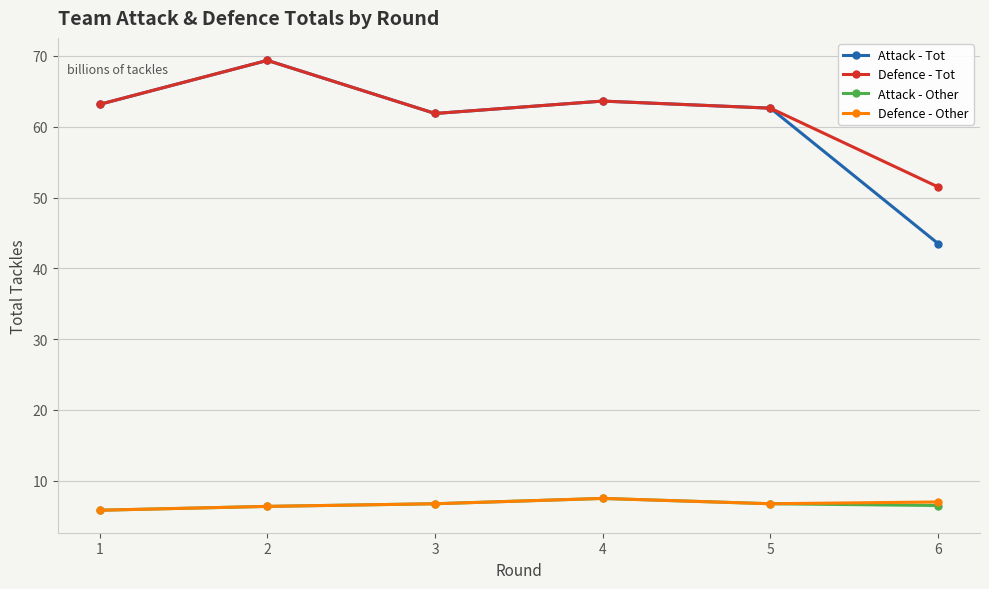

At how many categories does at least one series exceed 66?

1